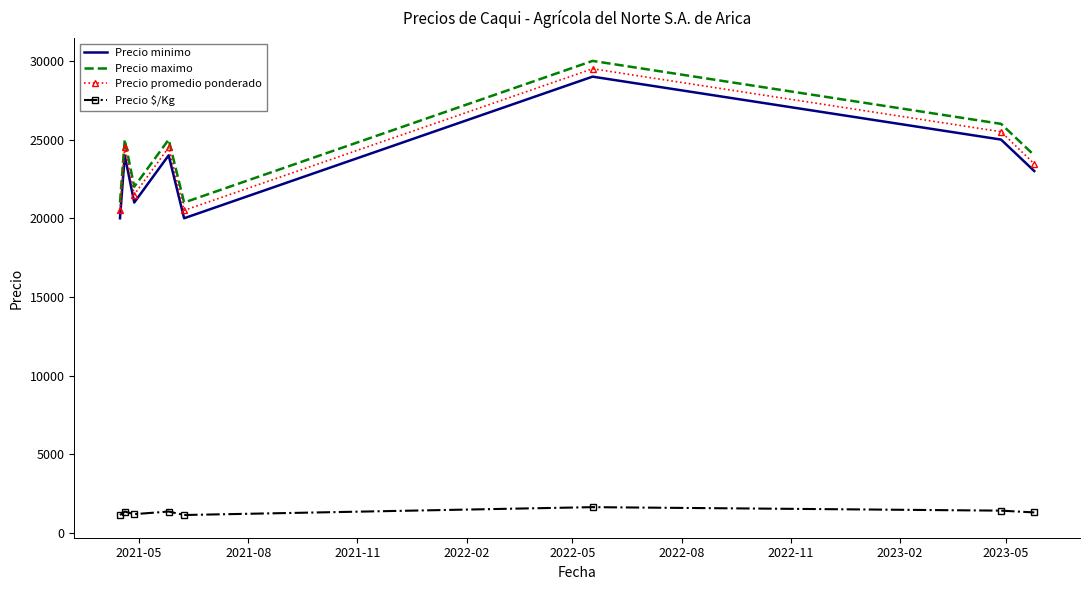

What is the minimum value shown in the chart?

1139